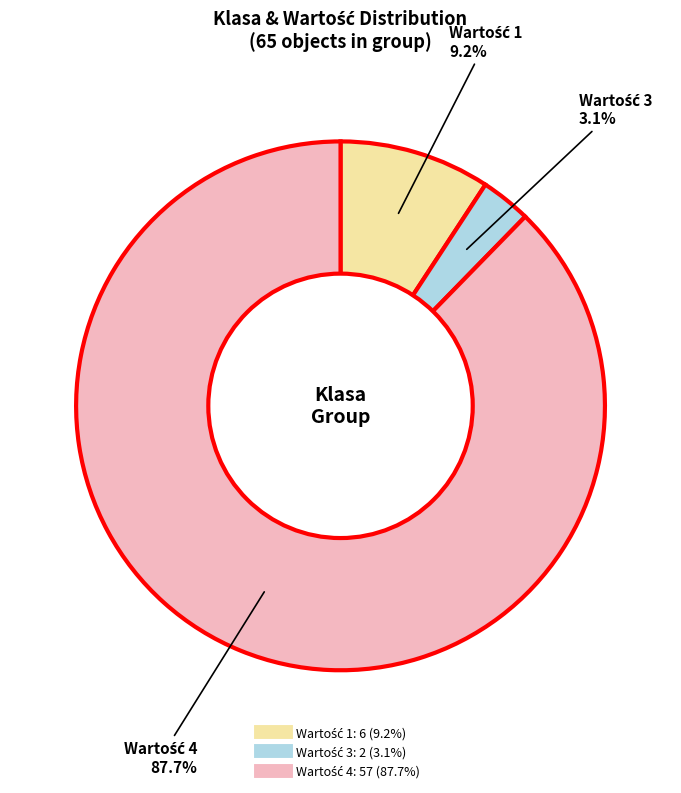

How many segments does this pie chart have?

3